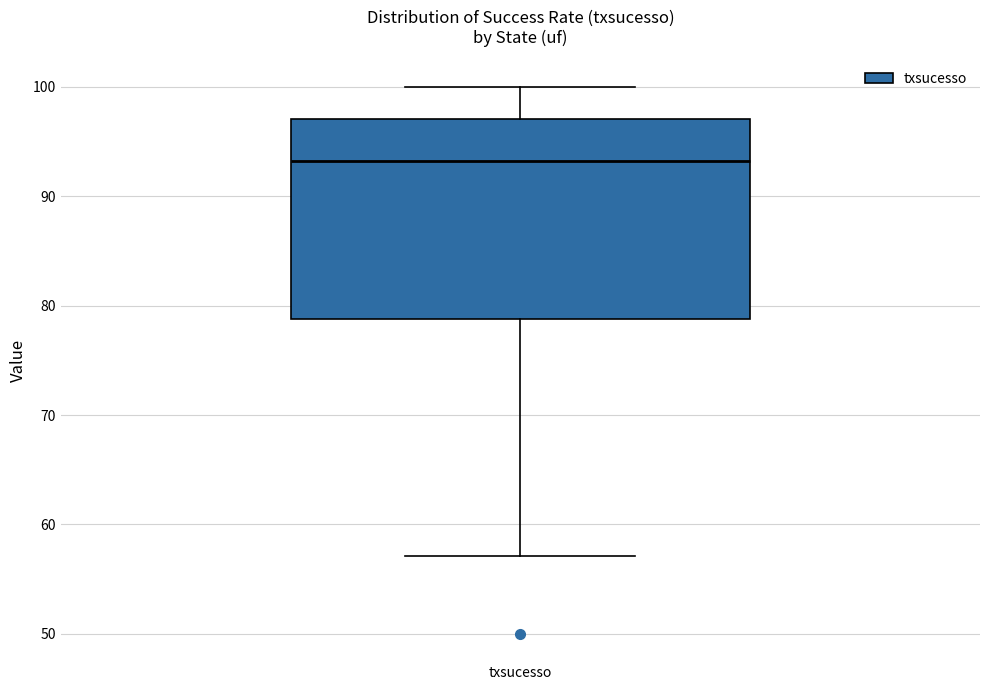

Read this box plot against the y-axis: the position of the median line, the range covered by the box, and the ends of both whiskers. The values are not printed on the chart, so give them approximately, as read against the axis.

median 93, box 79 to 97, whiskers 57 to 100